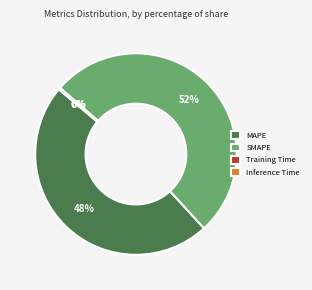

True or false: MAPE accounts for 57% of the total.

False